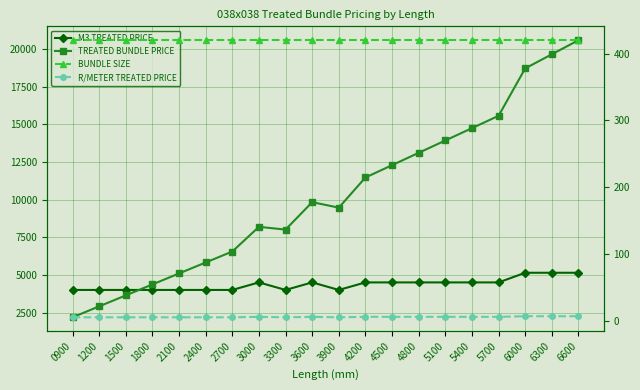

Between 3000 and 4500, which series saw the biggest shift?

TREATED BUNDLE PRICE